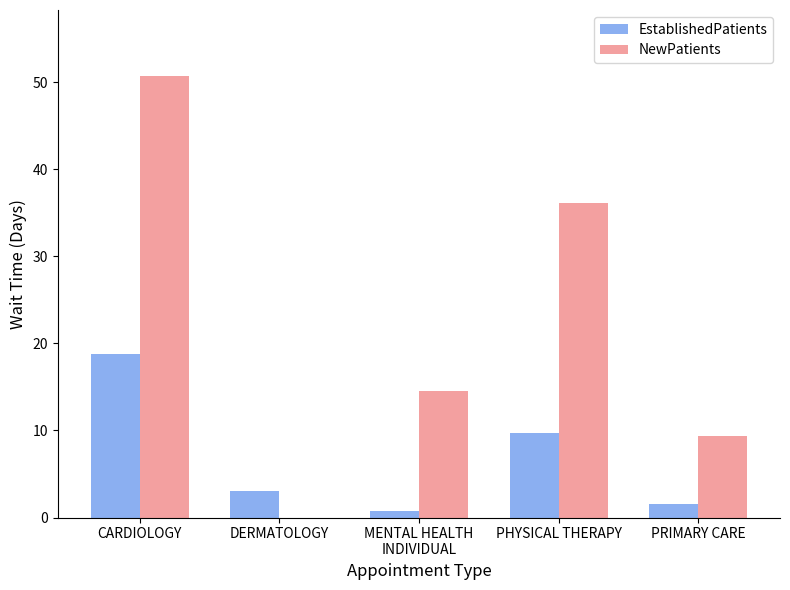

Which series has the largest total across all categories?

NewPatients